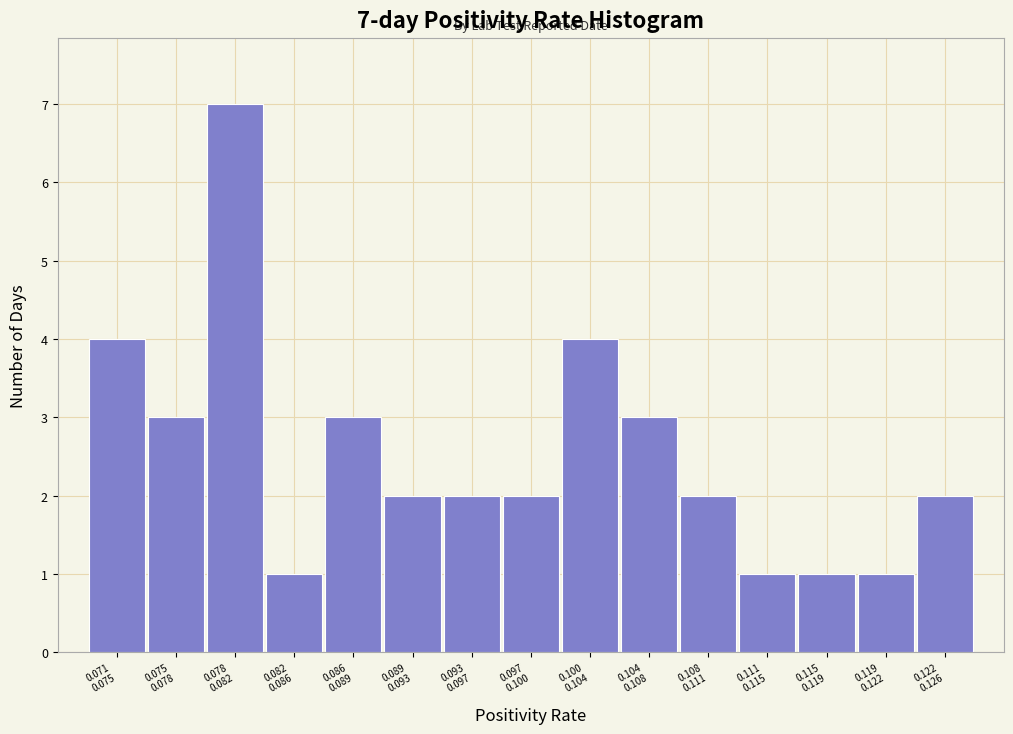

Reading right to left, what are all the values shown in this chart?

2	1	1	1	2	3	4	2	2	2	3	1	7	3	4